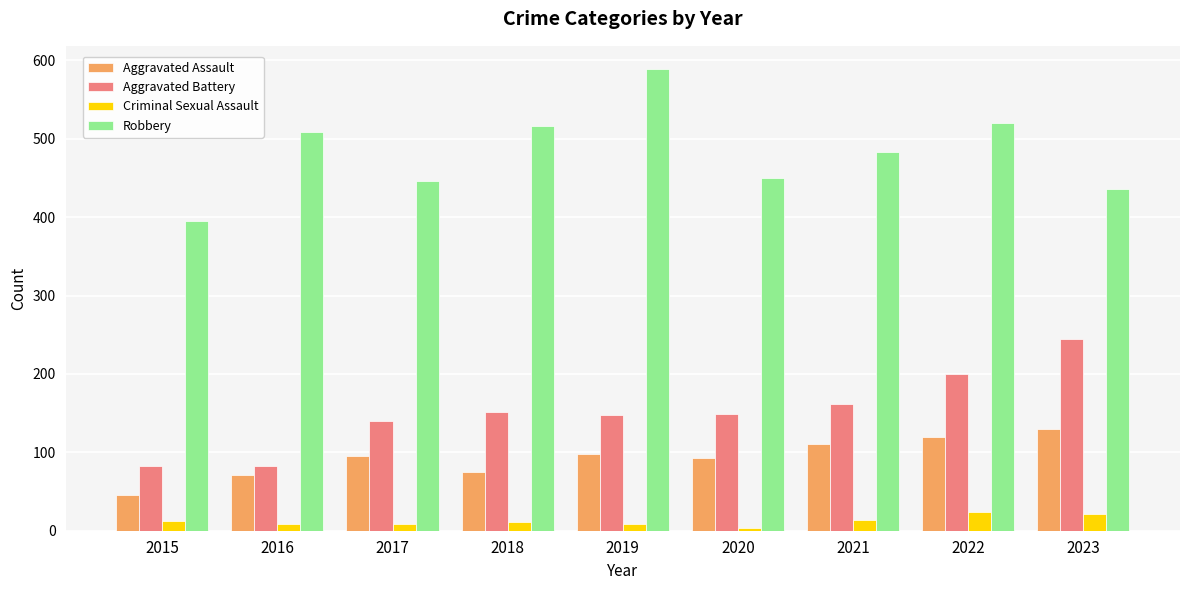

Read the Criminal Sexual Assault value at 2022, to the nearest 10.

20